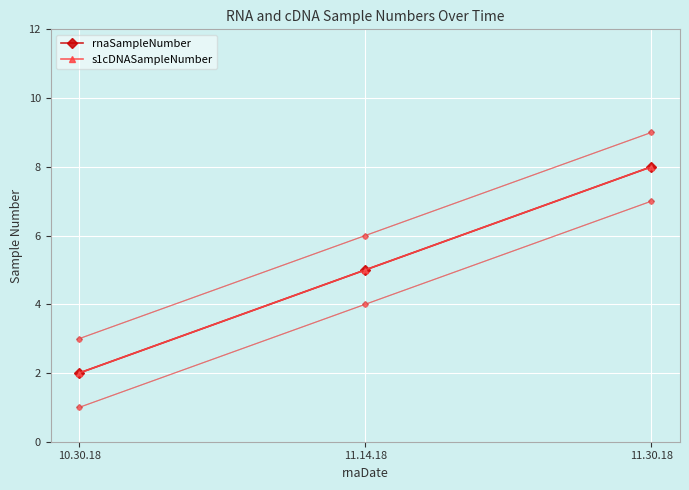

How many rnaSampleNumber values are between 2 and 8?

3